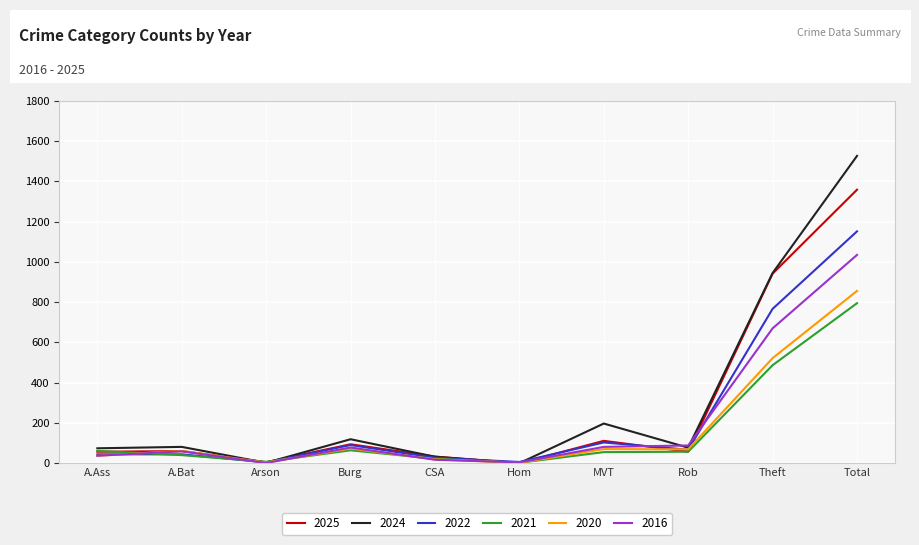

What is the spread (max minus min) of values at A.Ass?

37